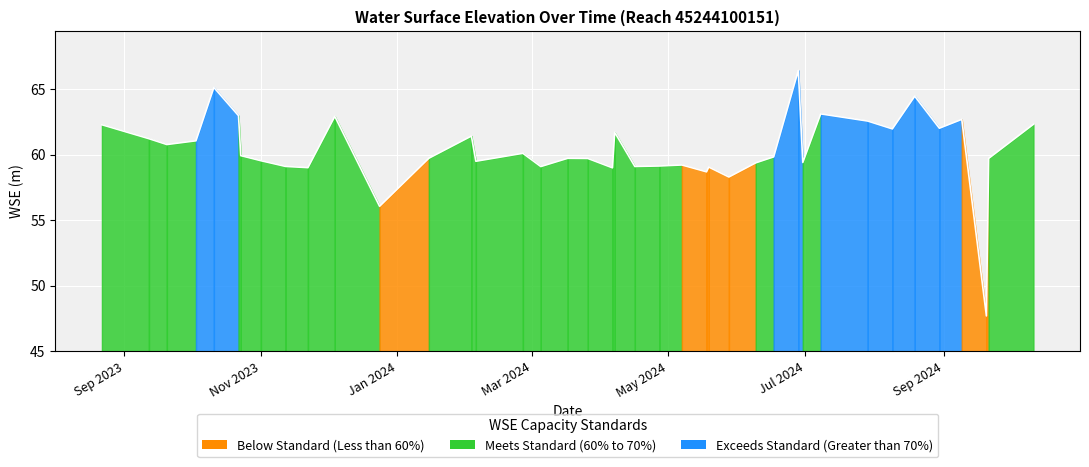

What is the difference between the maximum and minimum values?

18.7